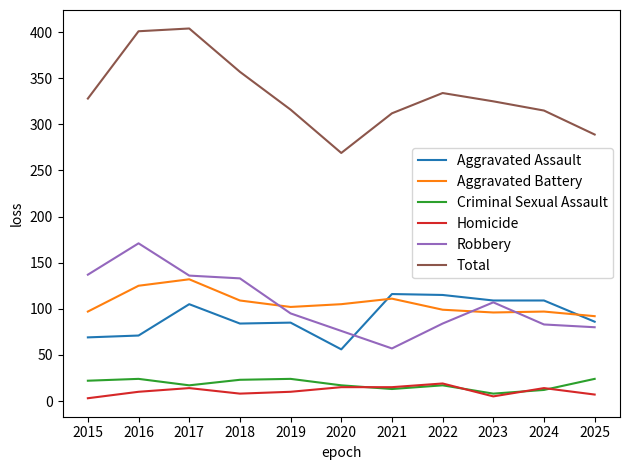

Which series has the largest range (max minus min)?

Total